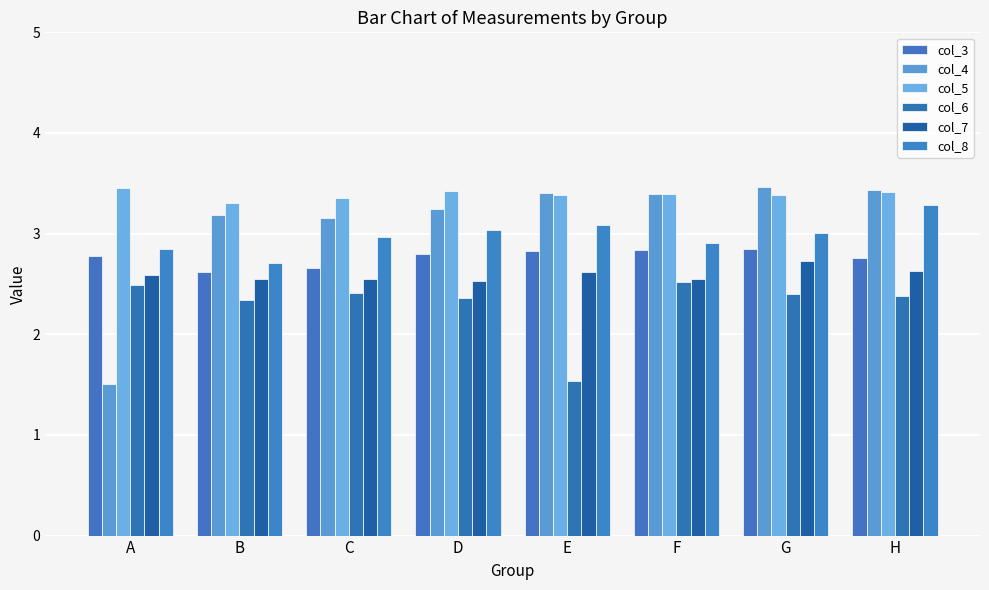

At G, list the series in order from smallest to largest.

col_6, col_7, col_3, col_8, col_5, col_4